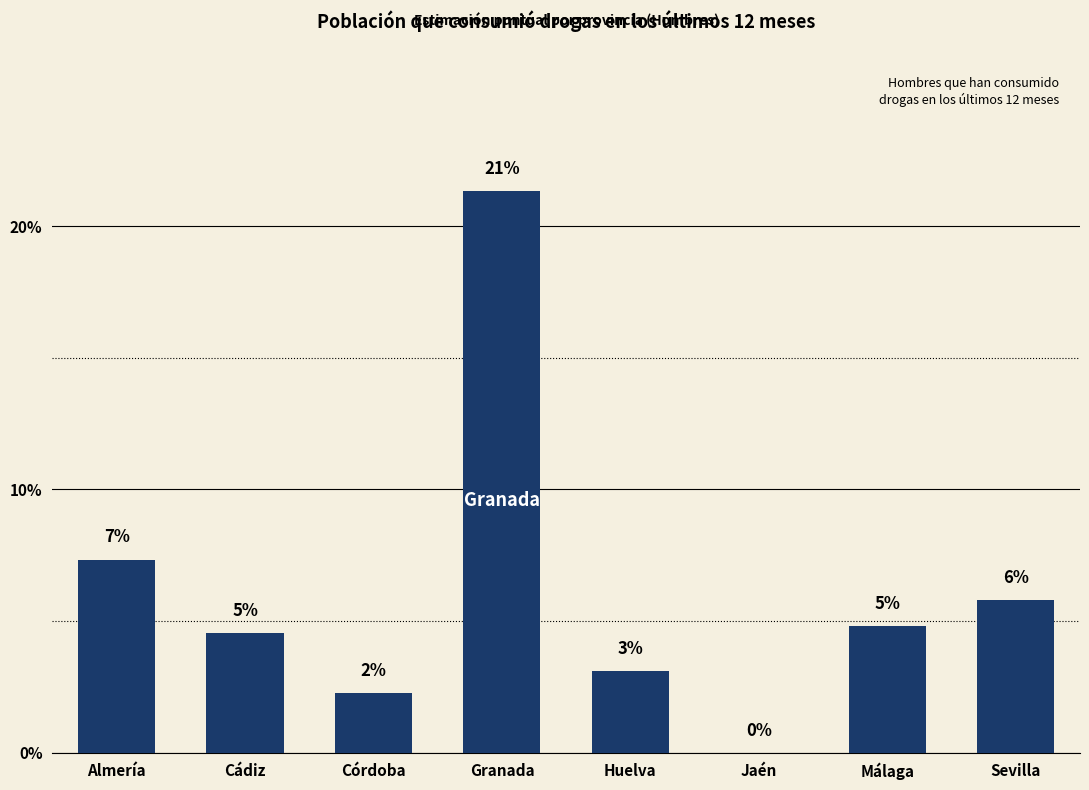

Reading right to left, extract all data points from this chart.

Sevilla=0.1	Málaga=0.0	Jaén=0.0	Huelva=0.0	Granada=0.2	Córdoba=0.0	Cádiz=0.0	Almería=0.1